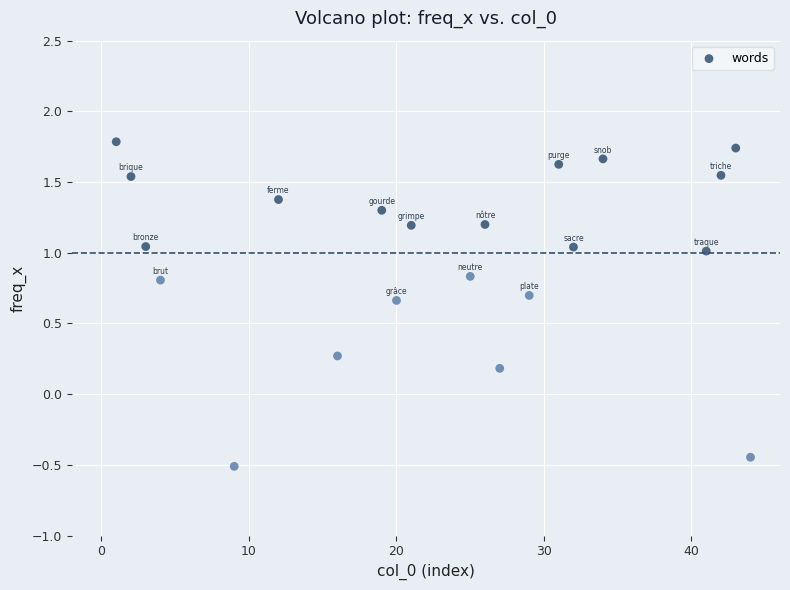

What is the range of Y values (max minus min)?

2.3